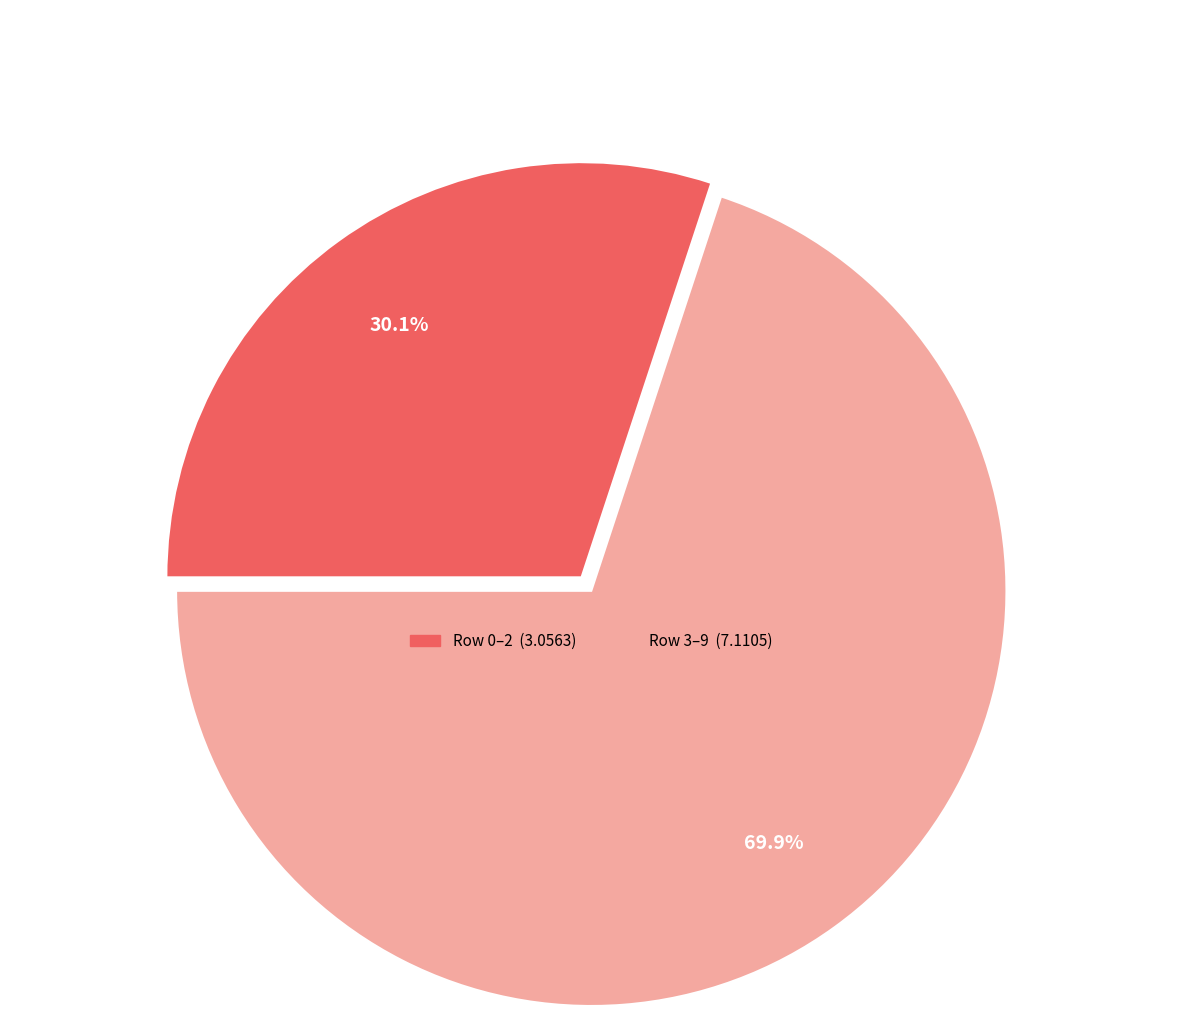

Is there any slice that represents more than half of the pie?

Yes